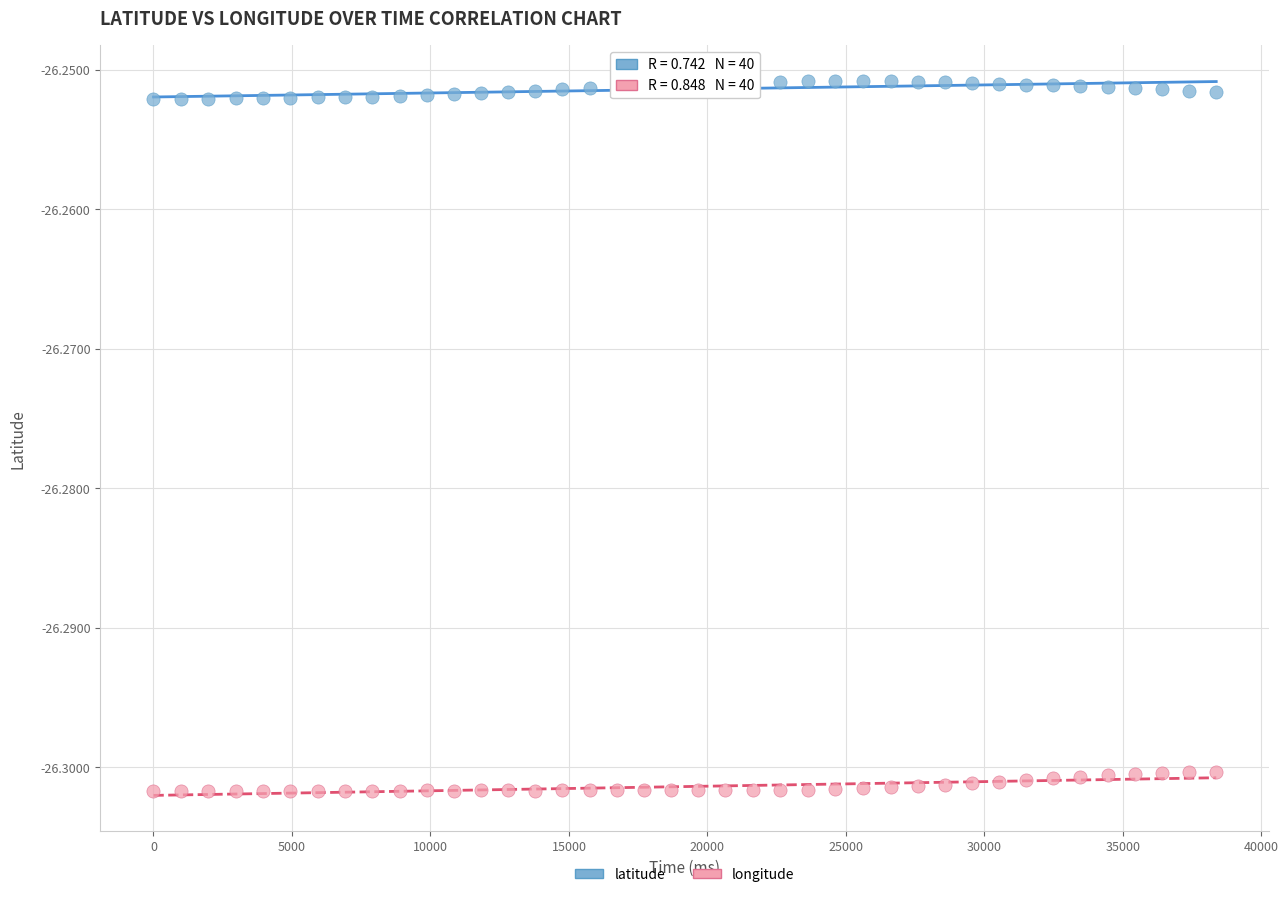

Which series reaches the minimum Y coordinate?

longitude